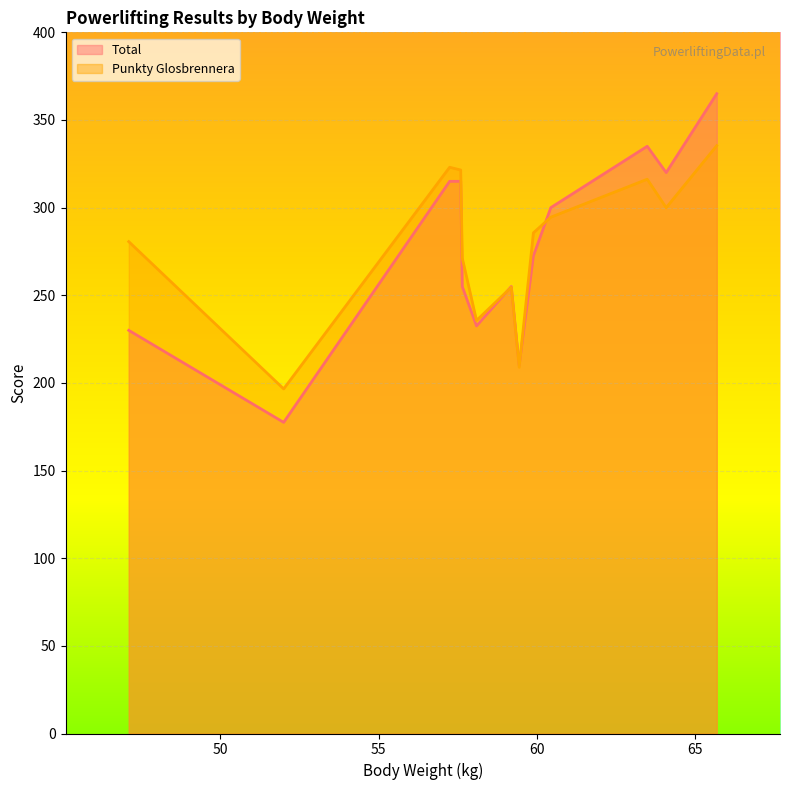

List the series in order of their peak value, highest first.

Total, Punkty Glosbrennera